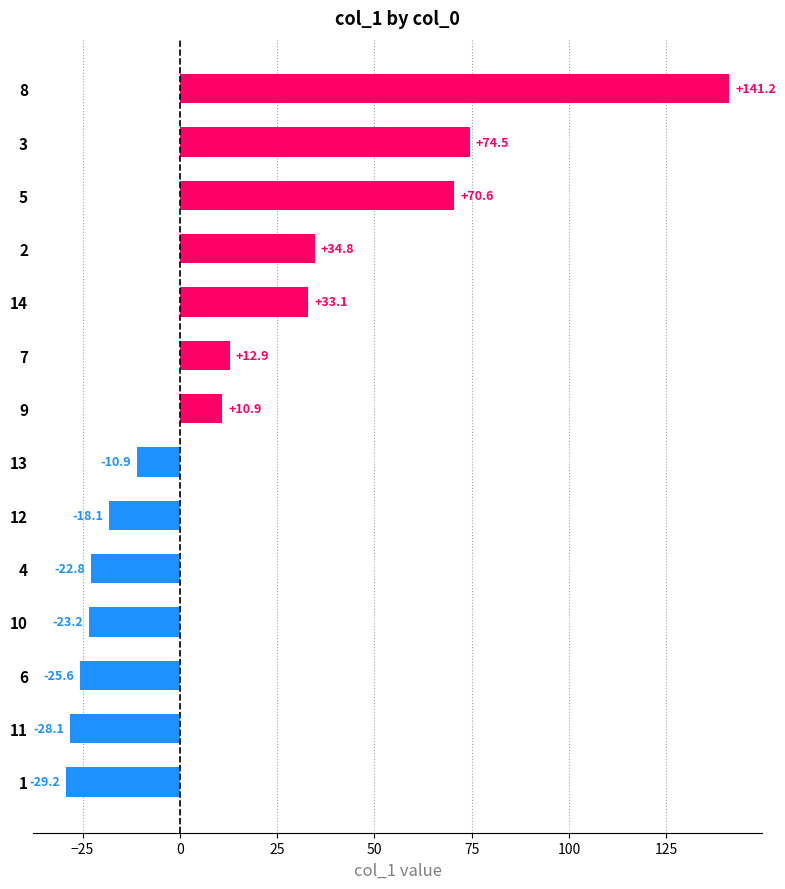

Is it true that the value at 9 is 10.9?

True